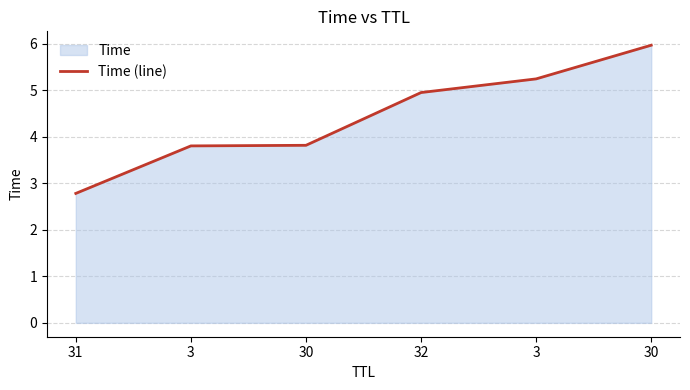

Which category has the highest value across all series?

30